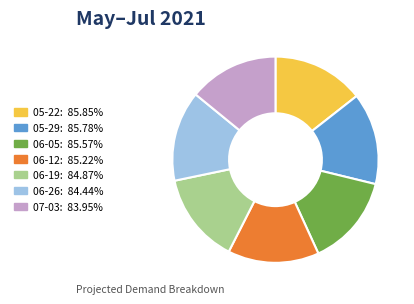

Does any single category account for the majority?

No